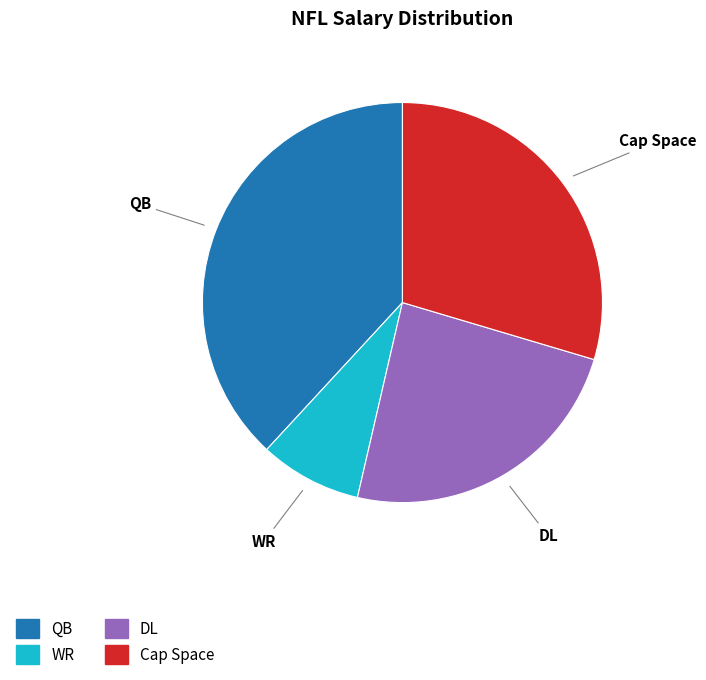

The WR slice represents 23% of the pie. True or false?

False